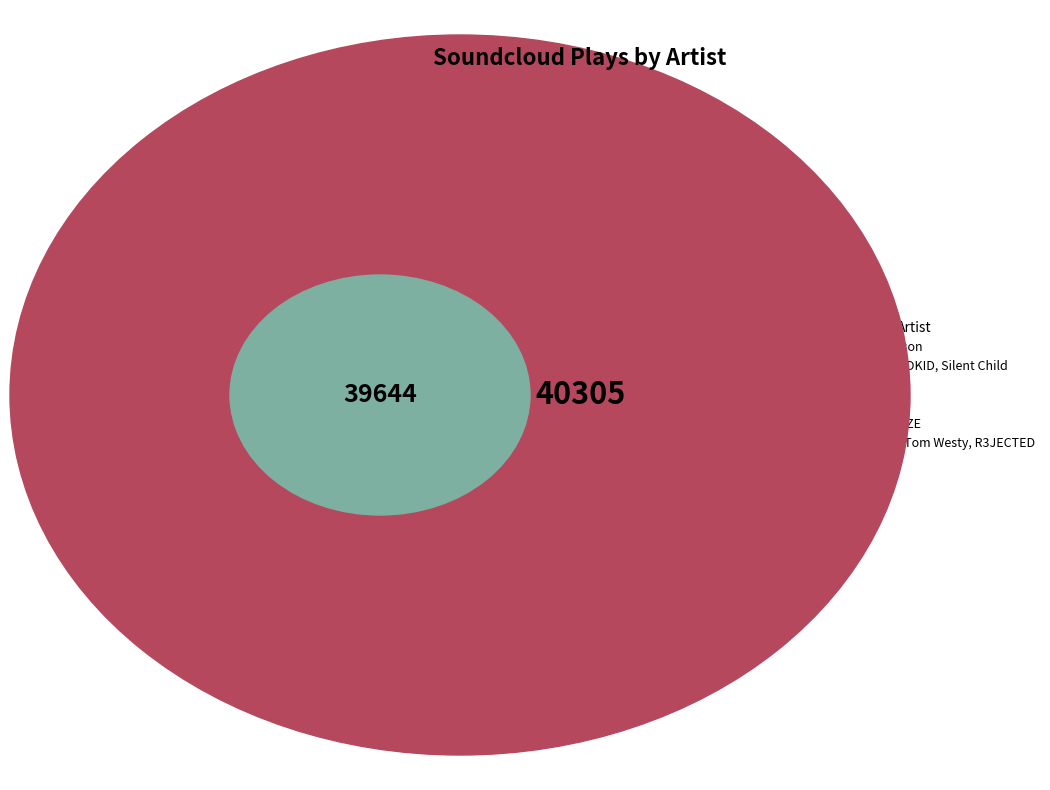

To the nearest percent, what portion does SWACQ represent?

13%